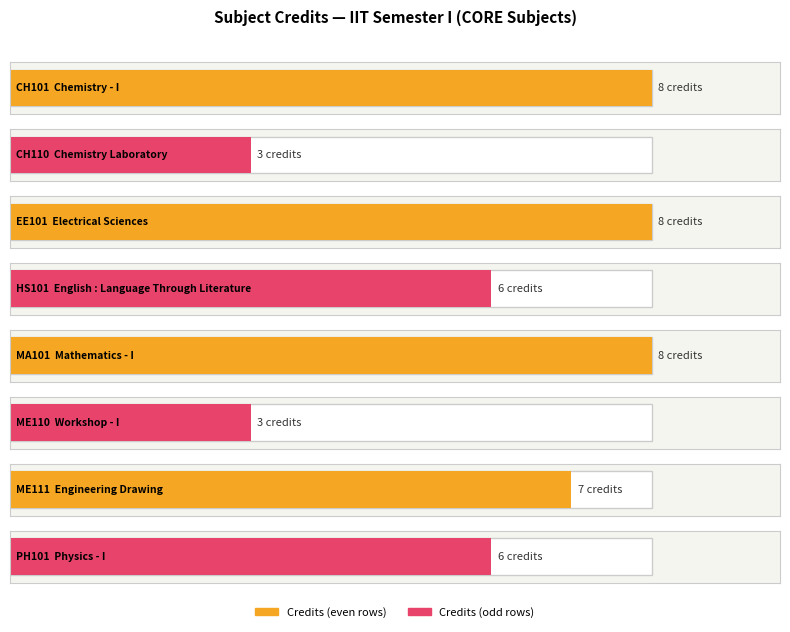

Reading right to left, list all the values displayed in this chart.

PH101=6	ME111=7	ME110=3	MA101=8	HS101=6	EE101=8	CH110=3	CH101=8